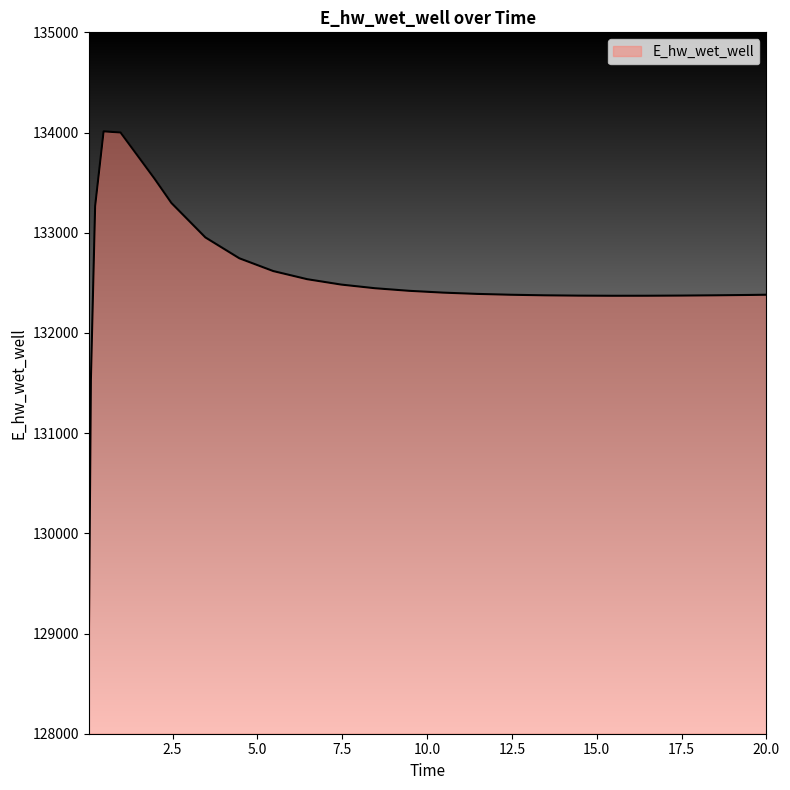

What is the smallest value displayed?

128841.0